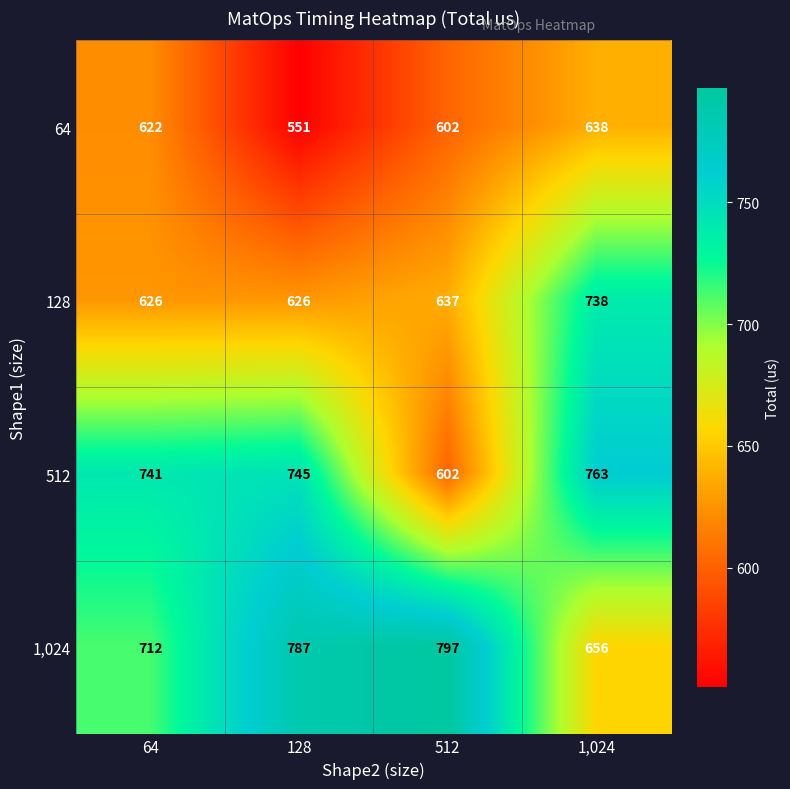

What is the sum of the 128 values at 1,024 and 128?

1364